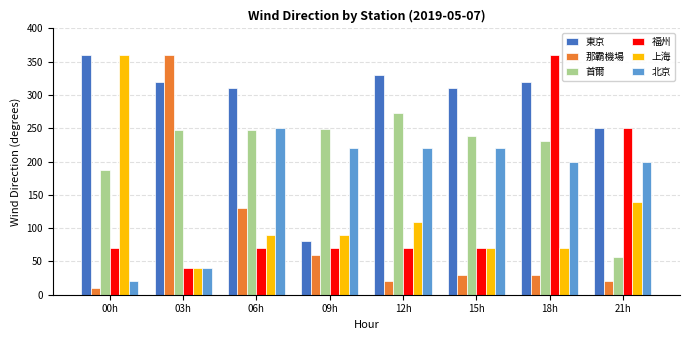

How many values in the 那霸機場 series are below 30?

3